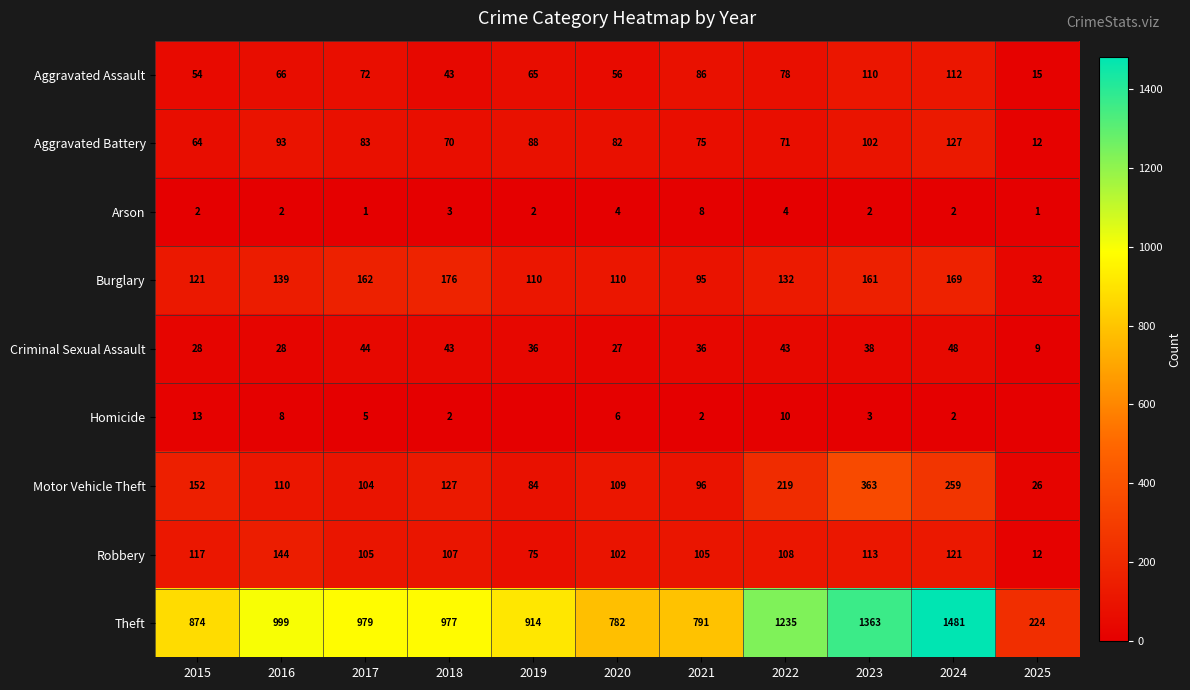

The value of Burglary at 2020 is 110. True or false?

True